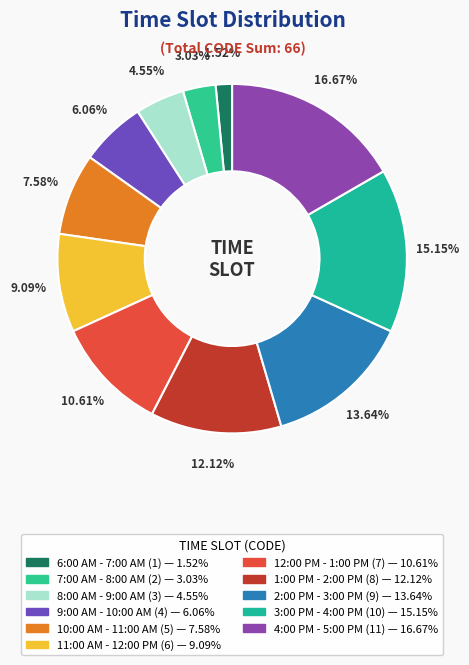

Count the number of slices in the pie.

11